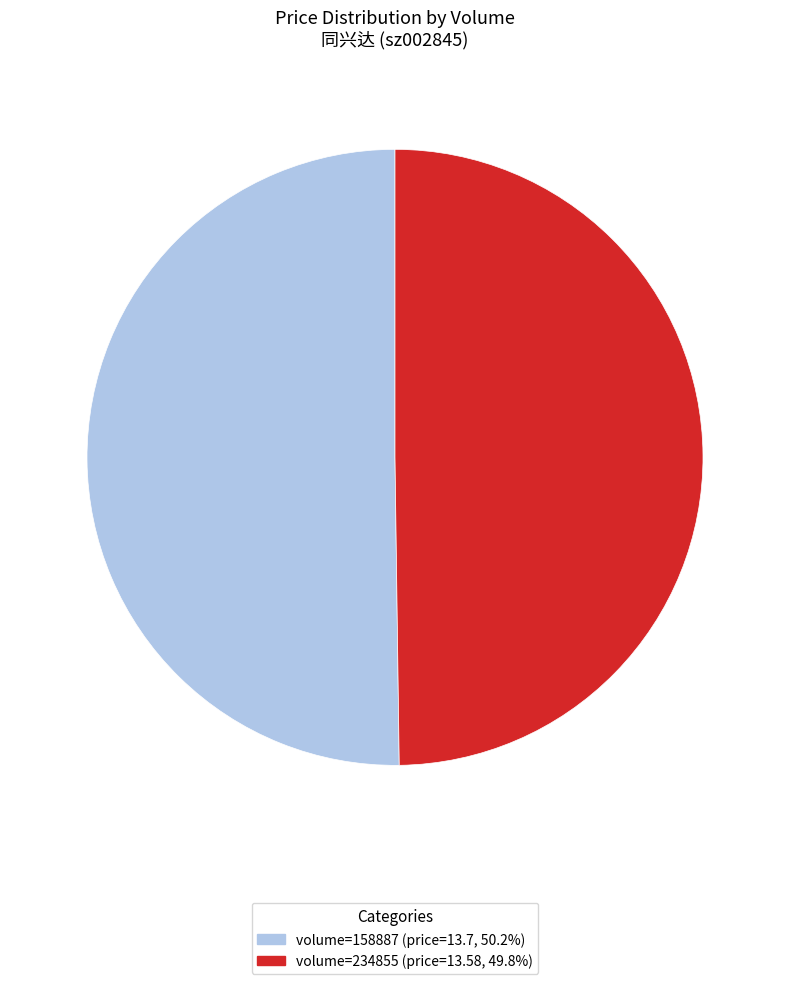

Count the number of slices in the pie.

2